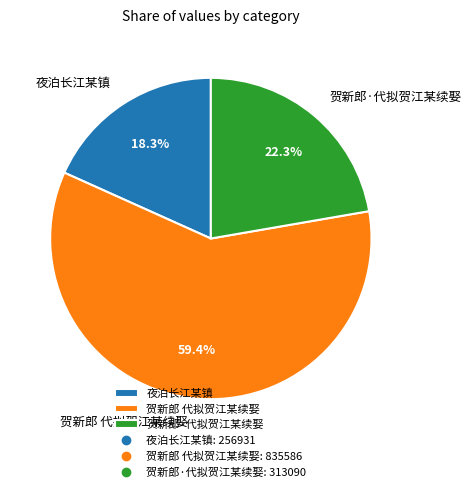

Which has a higher value, 夜泊长江某镇 or 贺新郎·代拟贺江某续娶?

贺新郎·代拟贺江某续娶